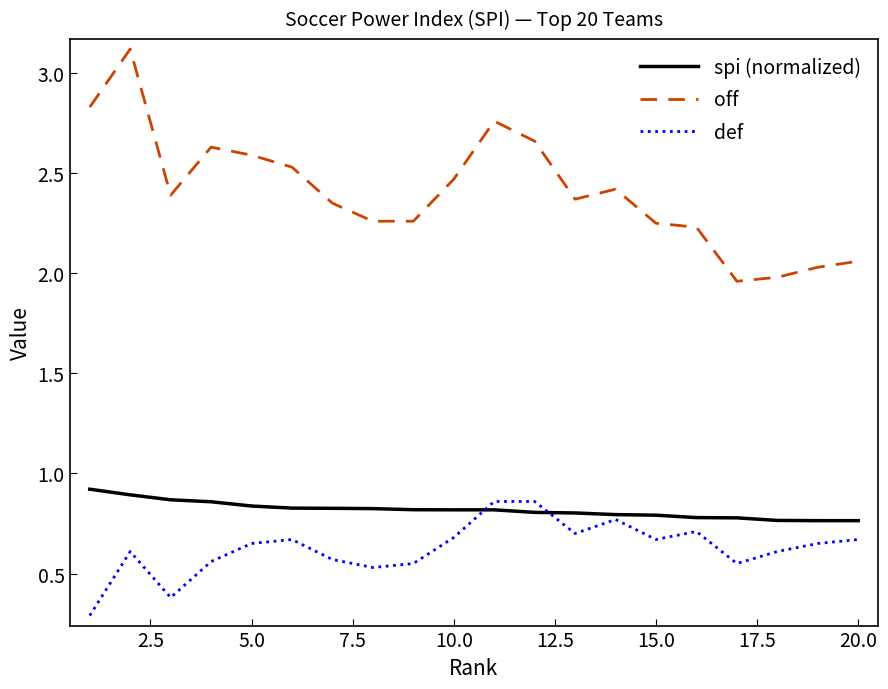

True or false: def and off cross at least once.

False